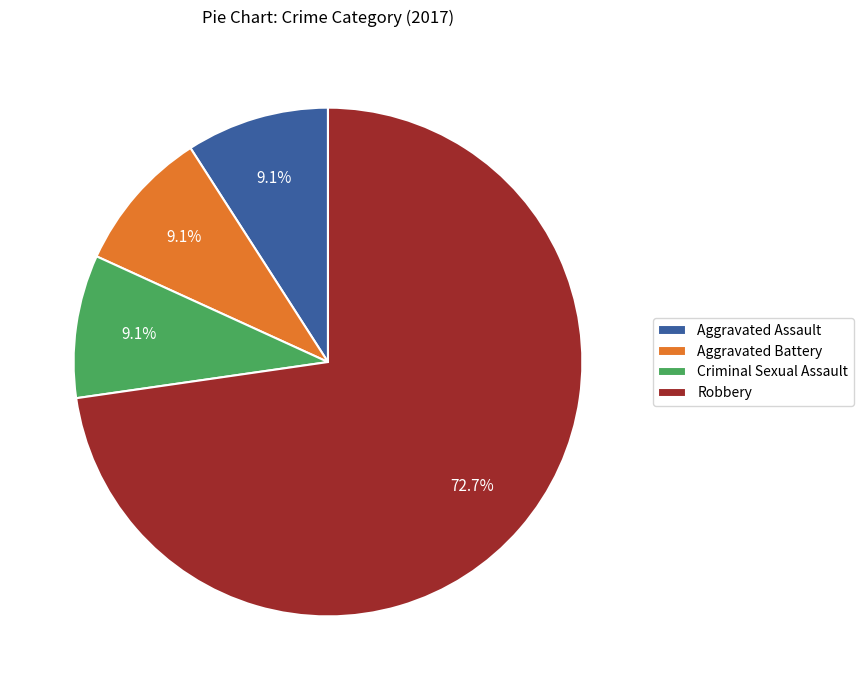

What percentage do Aggravated Battery and Robbery together represent?

81.8%